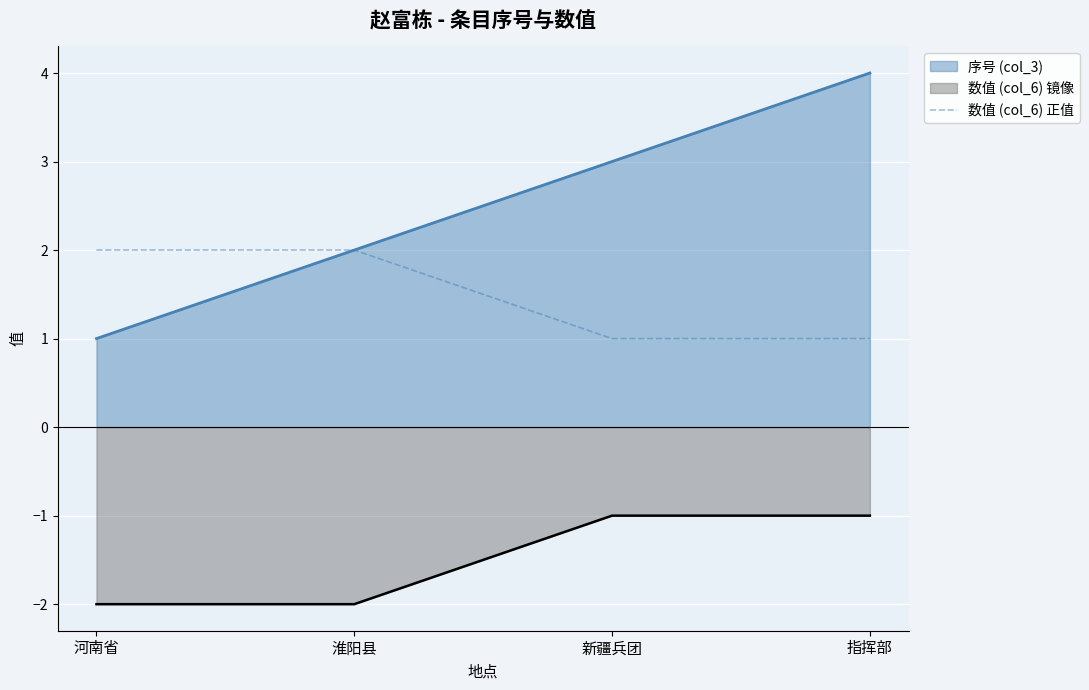

True or false: the data shows 4 at 淮阳县.

False